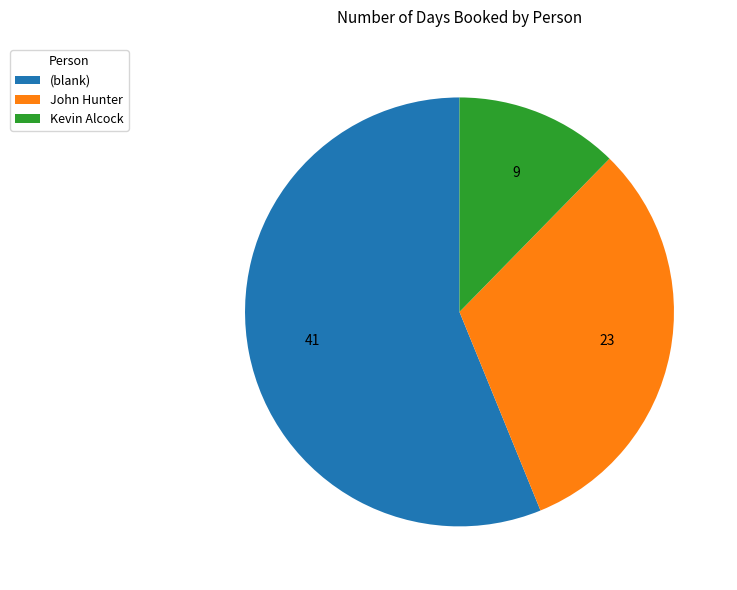

Rank the categories by value from lowest to highest.

Kevin Alcock, John Hunter, (blank)